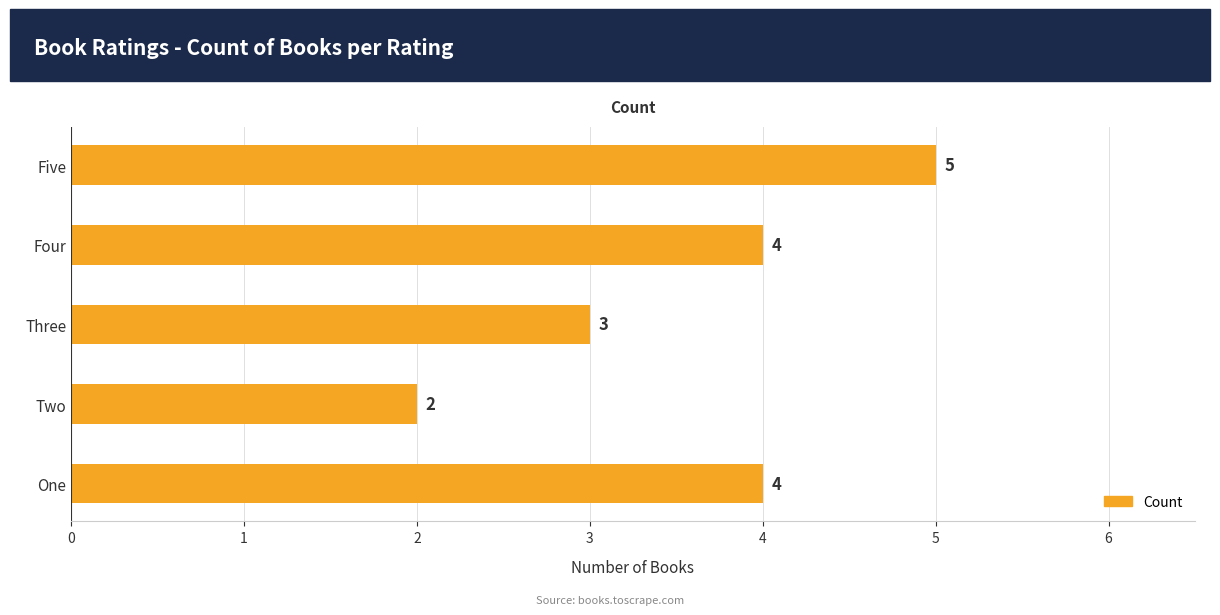

Are the bars horizontal?

Yes